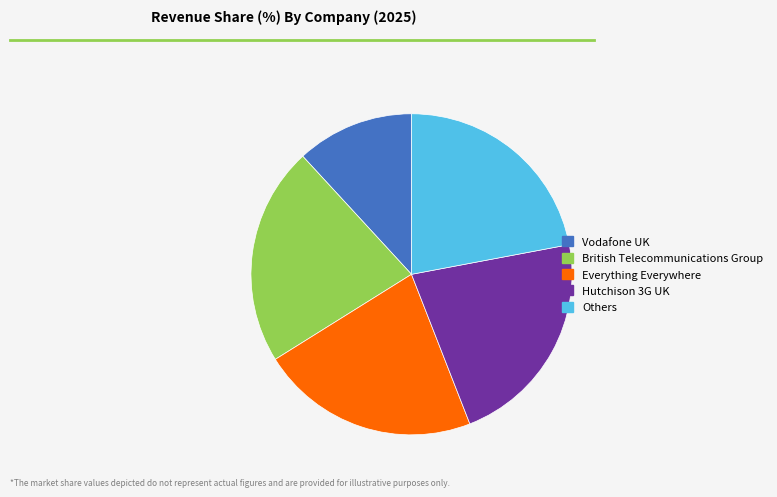

The Others slice represents 22% of the pie. True or false?

True